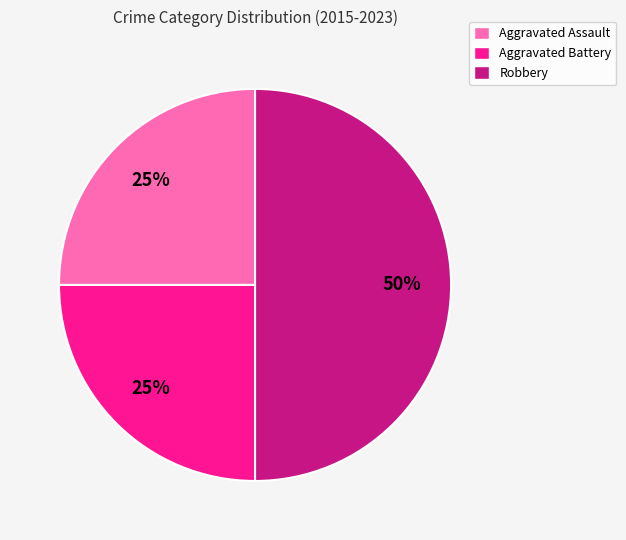

Which category has the biggest portion of the pie?

Robbery